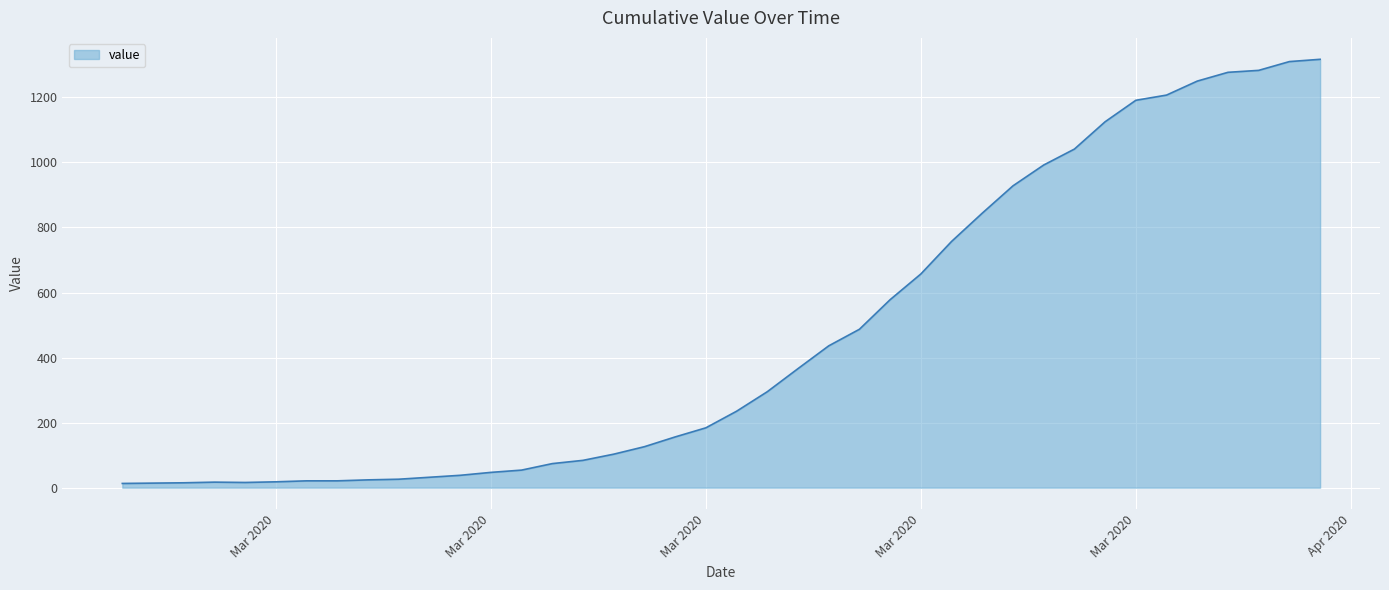

What is the difference between the maximum and minimum values?

1304